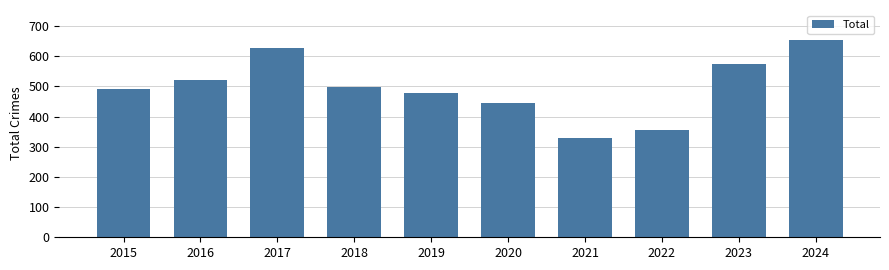

What is the average value?

497